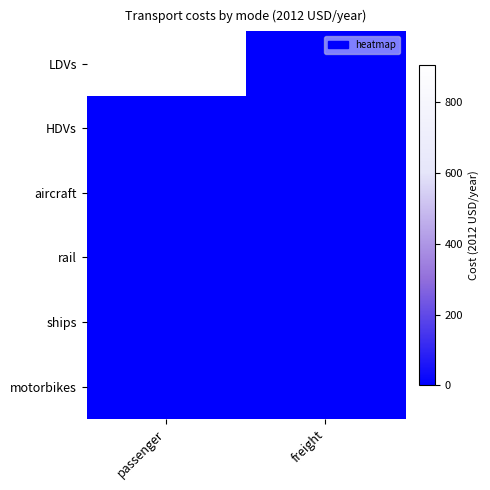

Which series has the largest range (max minus min)?

LDVs